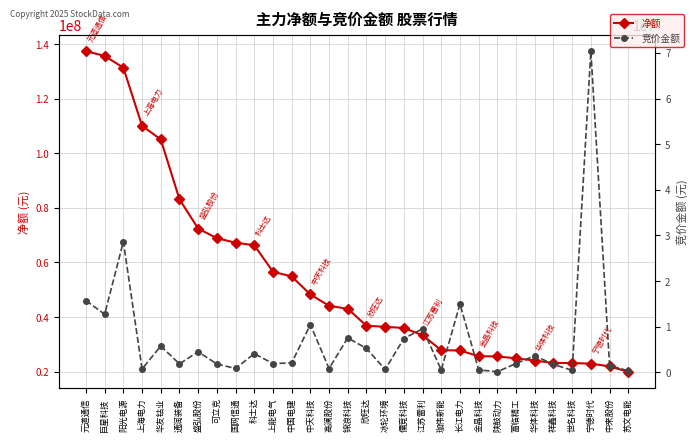

At which label does 净额 reach its peak?

元道通信